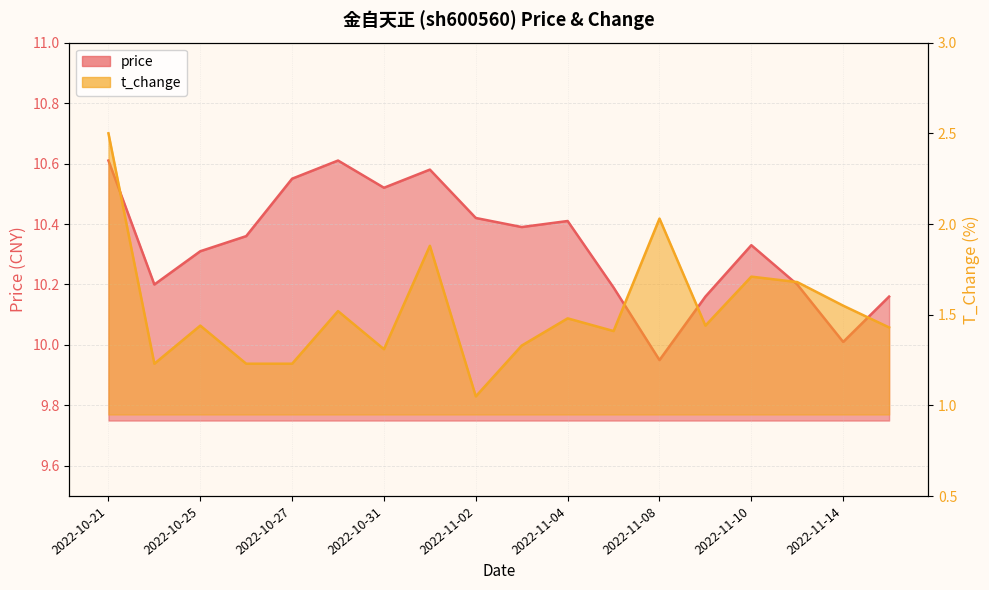

What is the difference between the maximum and minimum values in the price series?

0.7